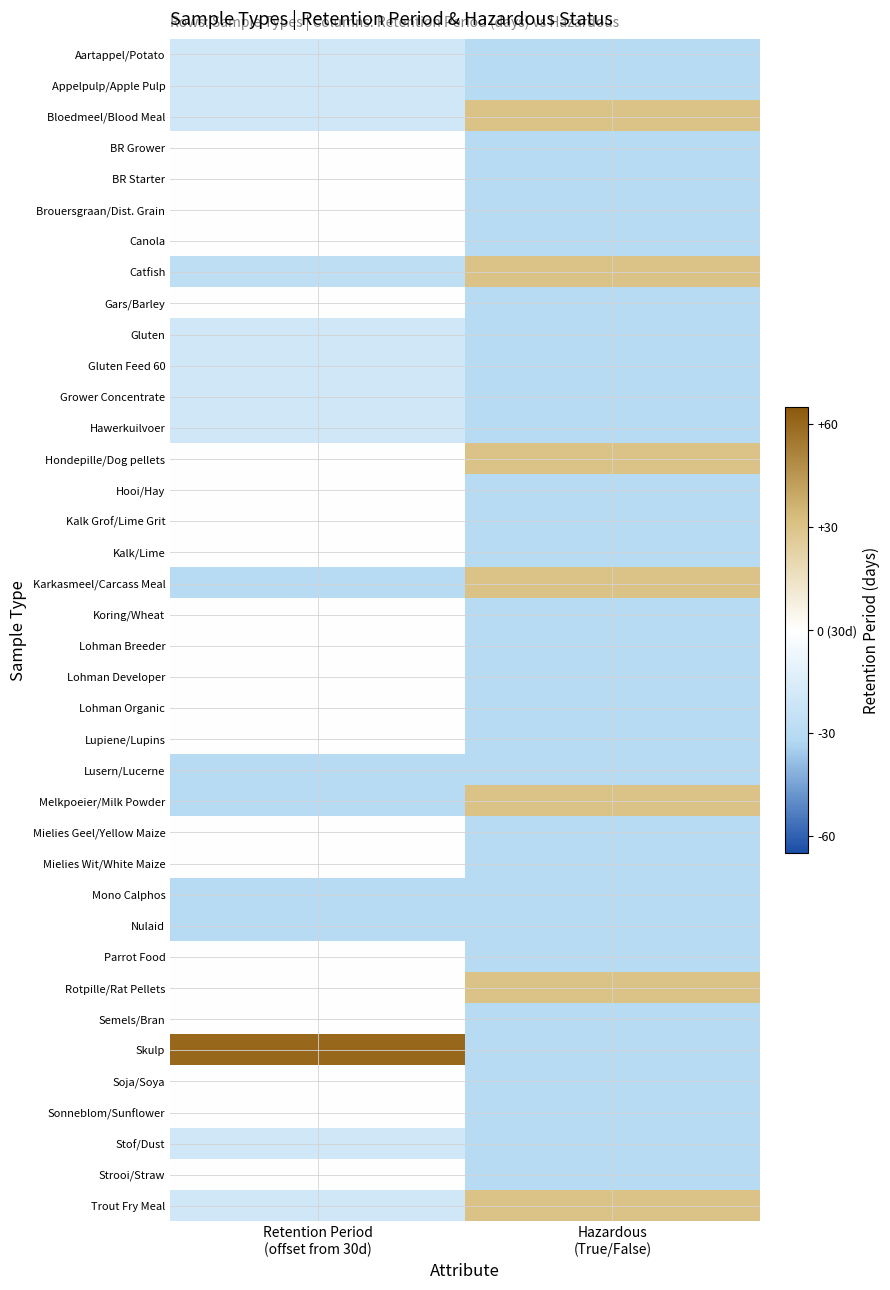

Reading right to left, transcribe all the data shown in this chart.

Aartappel/Potato: Hazardous
(True/False)=-30	Retention Period
(offset from 30d)=-20
Appelpulp/Apple Pulp: Hazardous
(True/False)=-30	Retention Period
(offset from 30d)=-20
Bloedmeel/Blood Meal: Hazardous
(True/False)=30	Retention Period
(offset from 30d)=-20
BR Grower: Hazardous
(True/False)=-30	Retention Period
(offset from 30d)=0
BR Starter: Hazardous
(True/False)=-30	Retention Period
(offset from 30d)=0
Brouersgraan/Dist. Grain: Hazardous
(True/False)=-30	Retention Period
(offset from 30d)=0
Canola: Hazardous
(True/False)=-30	Retention Period
(offset from 30d)=0
Catfish: Hazardous
(True/False)=30	Retention Period
(offset from 30d)=-27
Gars/Barley: Hazardous
(True/False)=-30	Retention Period
(offset from 30d)=0
Gluten: Hazardous
(True/False)=-30	Retention Period
(offset from 30d)=-20
Gluten Feed 60: Hazardous
(True/False)=-30	Retention Period
(offset from 30d)=-20
Grower Concentrate: Hazardous
(True/False)=-30	Retention Period
(offset from 30d)=-20
Hawerkuilvoer: Hazardous
(True/False)=-30	Retention Period
(offset from 30d)=-20
Hondepille/Dog pellets: Hazardous
(True/False)=30	Retention Period
(offset from 30d)=0
Hooi/Hay: Hazardous
(True/False)=-30	Retention Period
(offset from 30d)=0
Kalk Grof/Lime Grit: Hazardous
(True/False)=-30	Retention Period
(offset from 30d)=0
Kalk/Lime: Hazardous
(True/False)=-30	Retention Period
(offset from 30d)=0
Karkasmeel/Carcass Meal: Hazardous
(True/False)=30	Retention Period
(offset from 30d)=-30
Koring/Wheat: Hazardous
(True/False)=-30	Retention Period
(offset from 30d)=0
Lohman Breeder: Hazardous
(True/False)=-30	Retention Period
(offset from 30d)=0
Lohman Developer: Hazardous
(True/False)=-30	Retention Period
(offset from 30d)=0
Lohman Organic: Hazardous
(True/False)=-30	Retention Period
(offset from 30d)=0
Lupiene/Lupins: Hazardous
(True/False)=-30	Retention Period
(offset from 30d)=0
Lusern/Lucerne: Hazardous
(True/False)=-30	Retention Period
(offset from 30d)=-30
Melkpoeier/Milk Powder: Hazardous
(True/False)=30	Retention Period
(offset from 30d)=-30
Mielies Geel/Yellow Maize: Hazardous
(True/False)=-30	Retention Period
(offset from 30d)=0
Mielies Wit/White Maize: Hazardous
(True/False)=-30	Retention Period
(offset from 30d)=0
Mono Calphos: Hazardous
(True/False)=-30	Retention Period
(offset from 30d)=-30
Nulaid: Hazardous
(True/False)=-30	Retention Period
(offset from 30d)=-30
Parrot Food: Hazardous
(True/False)=-30	Retention Period
(offset from 30d)=0
Rotpille/Rat Pellets: Hazardous
(True/False)=30	Retention Period
(offset from 30d)=0
Semels/Bran: Hazardous
(True/False)=-30	Retention Period
(offset from 30d)=0
Skulp: Hazardous
(True/False)=-30	Retention Period
(offset from 30d)=60
Soja/Soya: Hazardous
(True/False)=-30	Retention Period
(offset from 30d)=0
Sonneblom/Sunflower: Hazardous
(True/False)=-30	Retention Period
(offset from 30d)=0
Stof/Dust: Hazardous
(True/False)=-30	Retention Period
(offset from 30d)=-20
Strooi/Straw: Hazardous
(True/False)=-30	Retention Period
(offset from 30d)=0
Trout Fry Meal: Hazardous
(True/False)=30	Retention Period
(offset from 30d)=-20